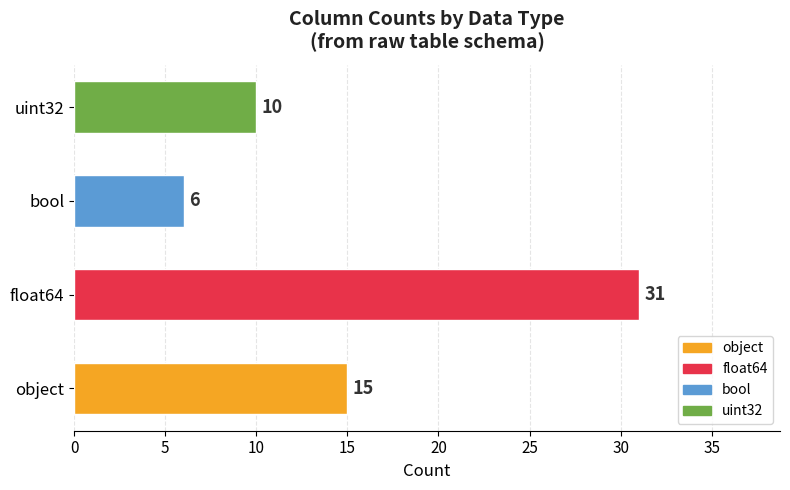

Between object and float64, which is larger?

float64